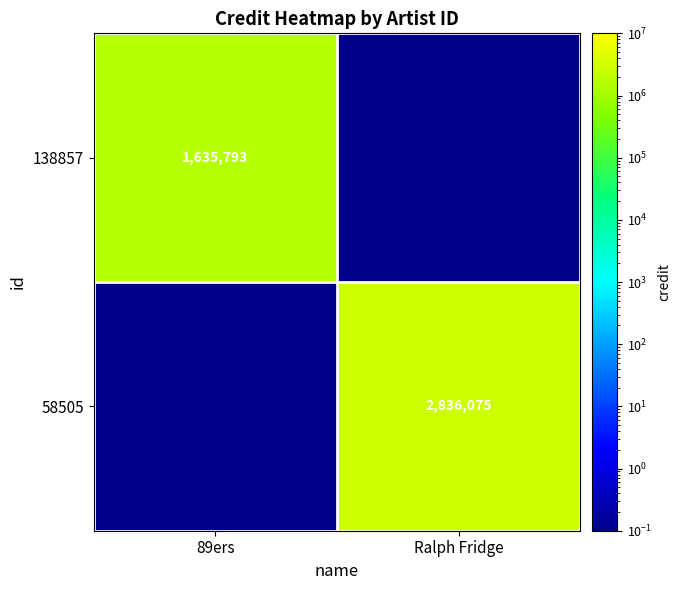

True or false: 138857 has a value of 994376.9 at 89ers.

False